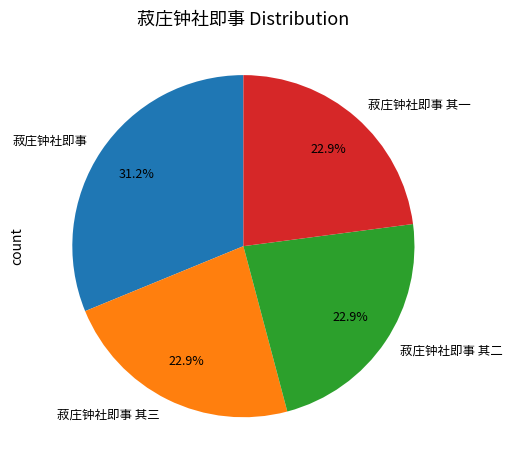

How many segments does this pie chart have?

4